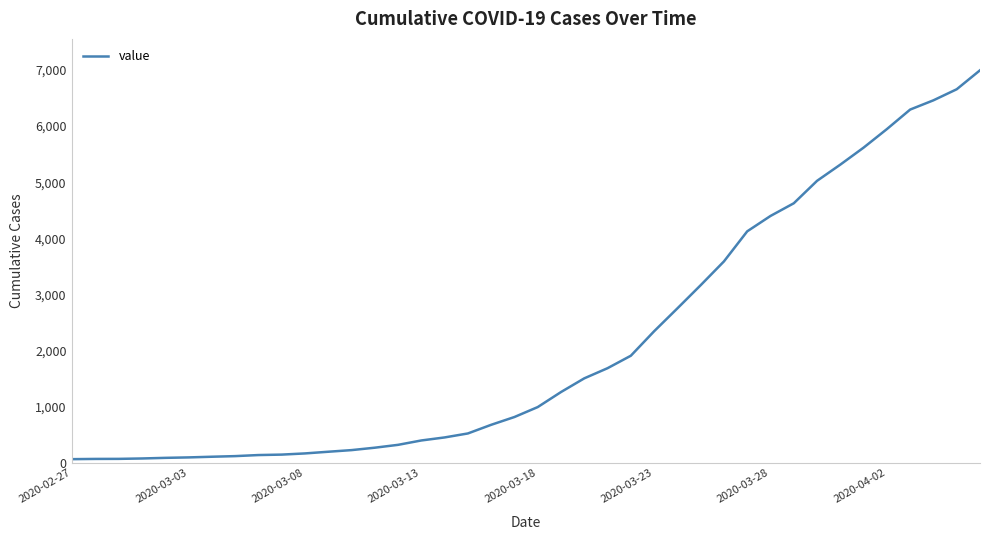

What is the difference between the maximum and minimum values?

6930